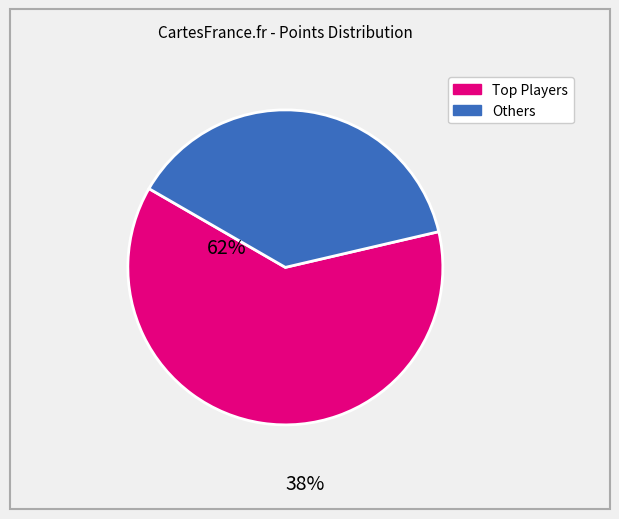

Does any single category account for the majority?

Yes